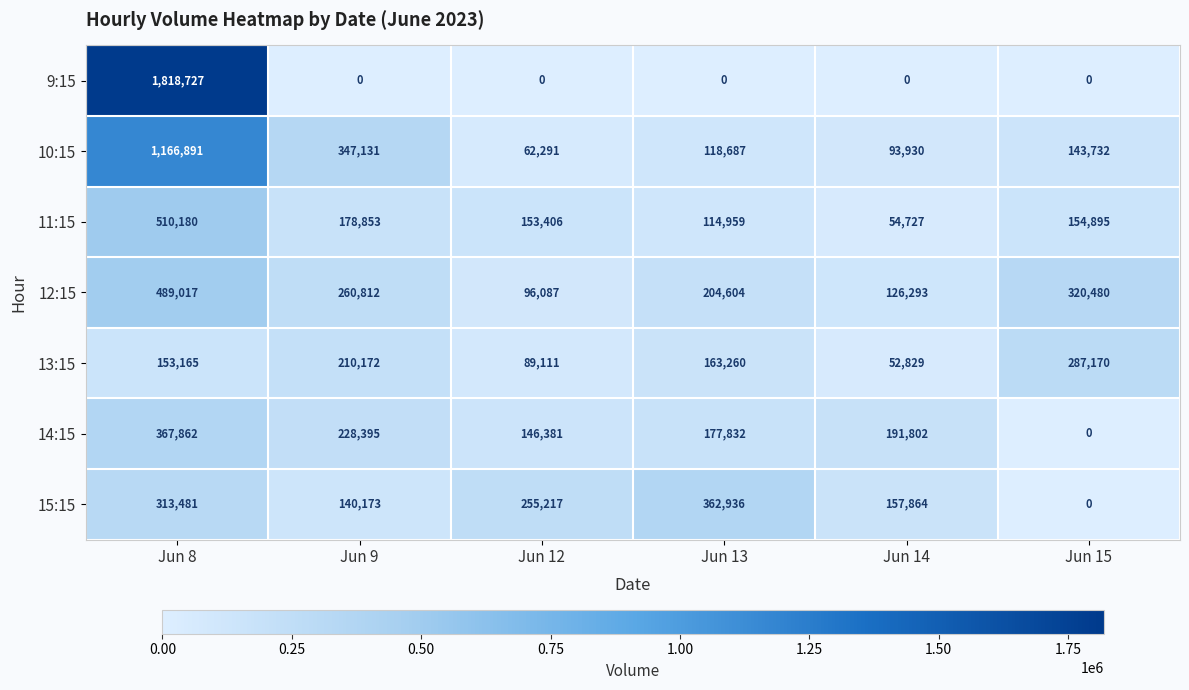

What is the difference between the 10:15 values at Jun 15 and Jun 9?

203399